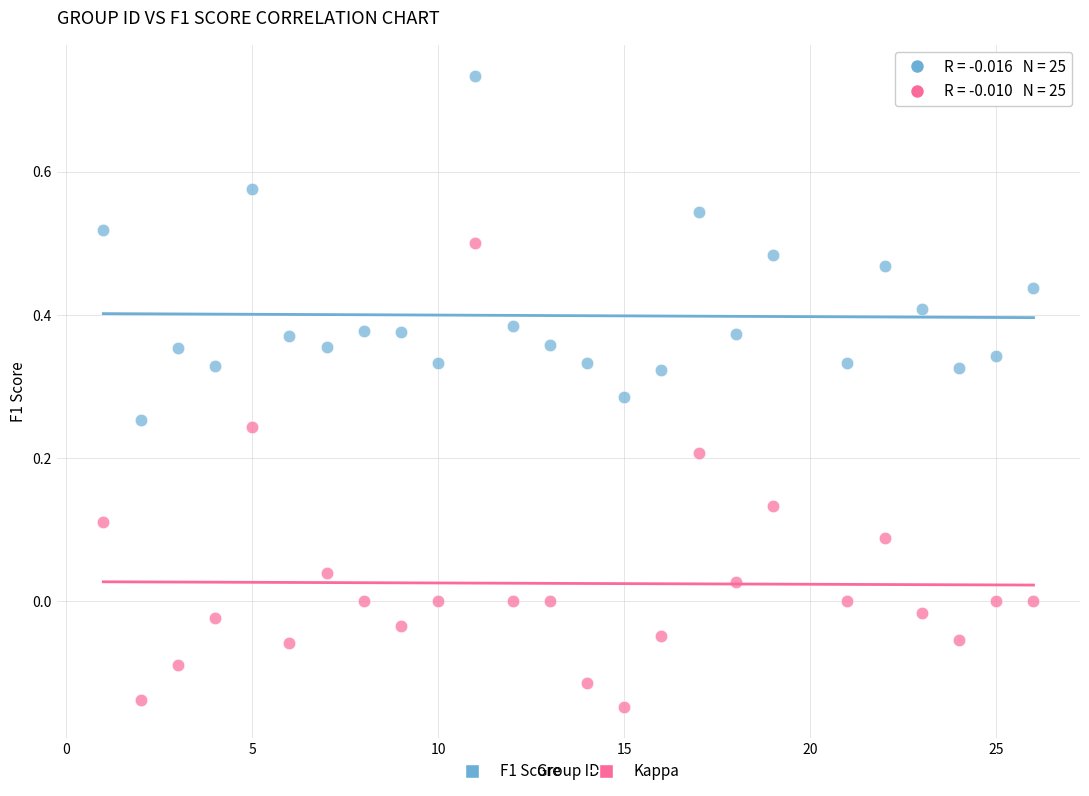

Which series contains the lowest Y value?

Kappa